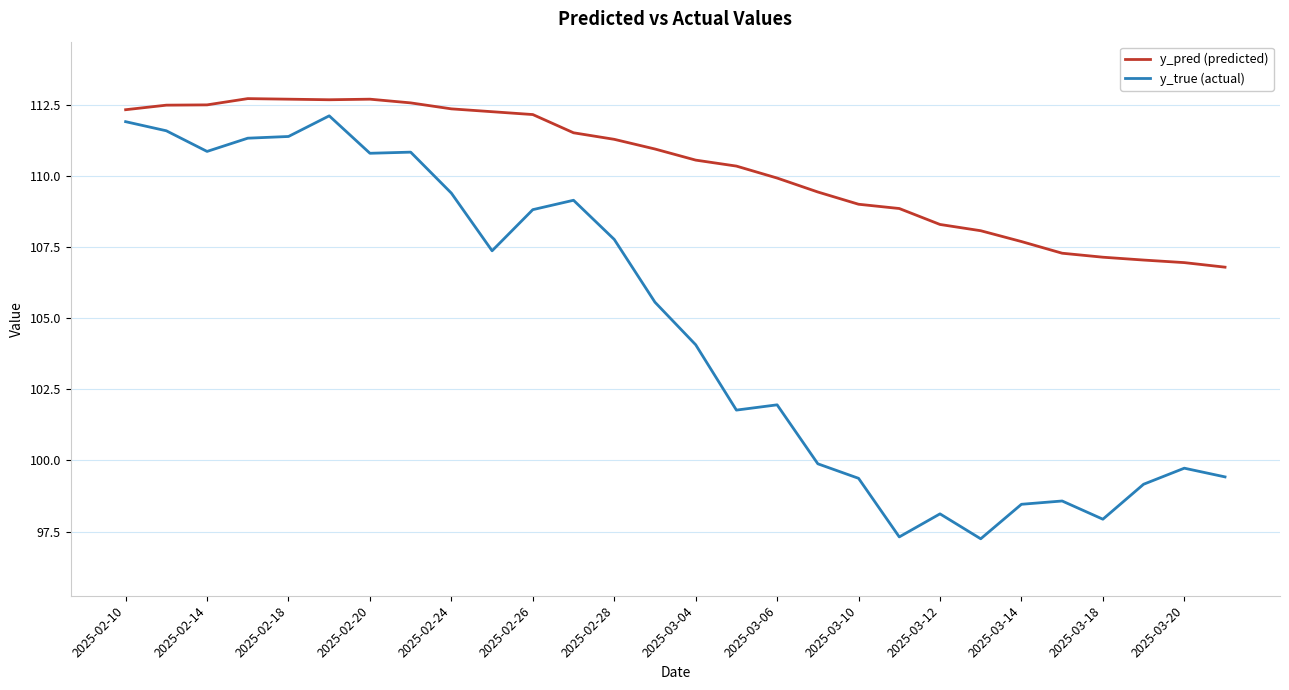

Which series has the largest total across all categories?

y_pred (predicted)